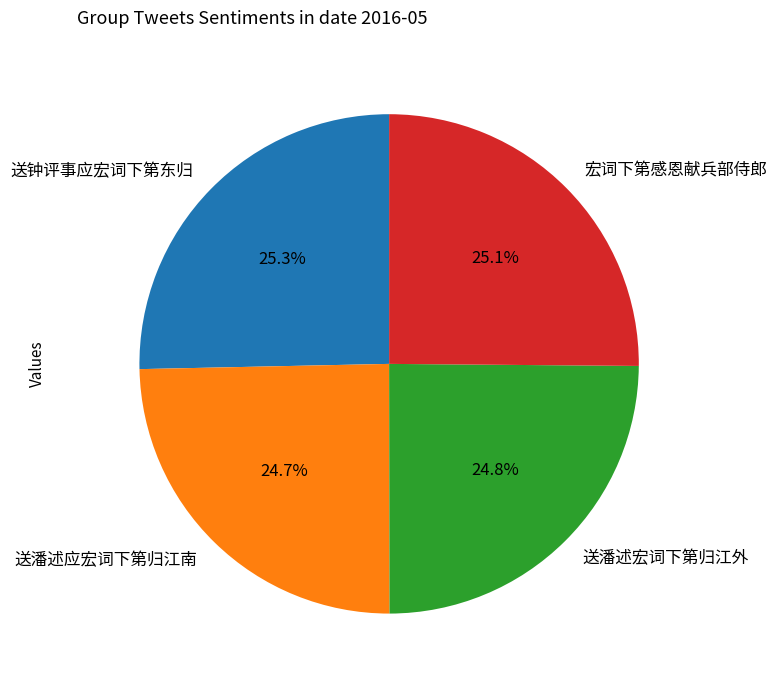

Approximately how many times larger is the value at 送潘述宏词下第归江外 compared to 宏词下第感恩献兵部侍郎?

1.0